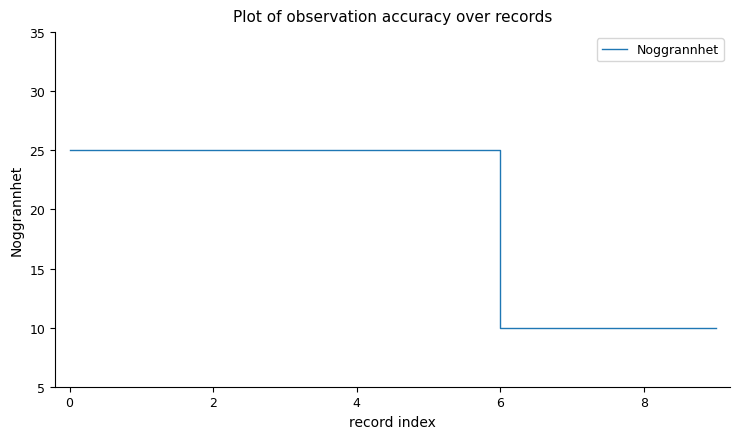

What is the difference between the maximum and minimum values?

15